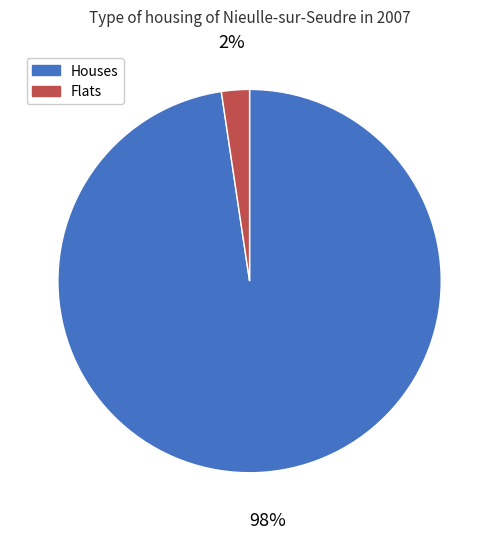

To the nearest percent, what portion does Flats represent?

2%